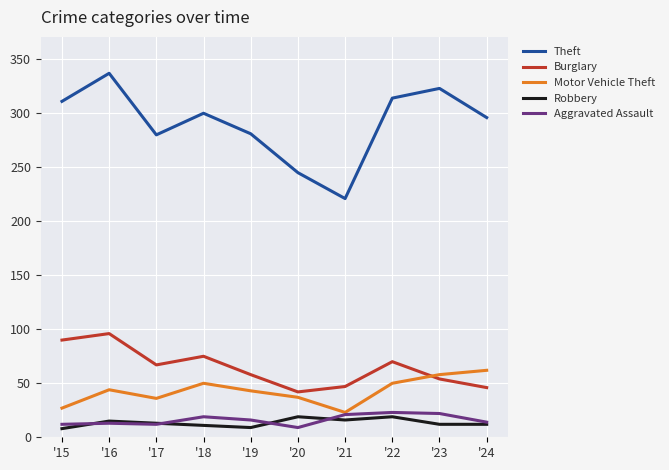

True or false: Aggravated Assault and Theft intersect in this chart.

False